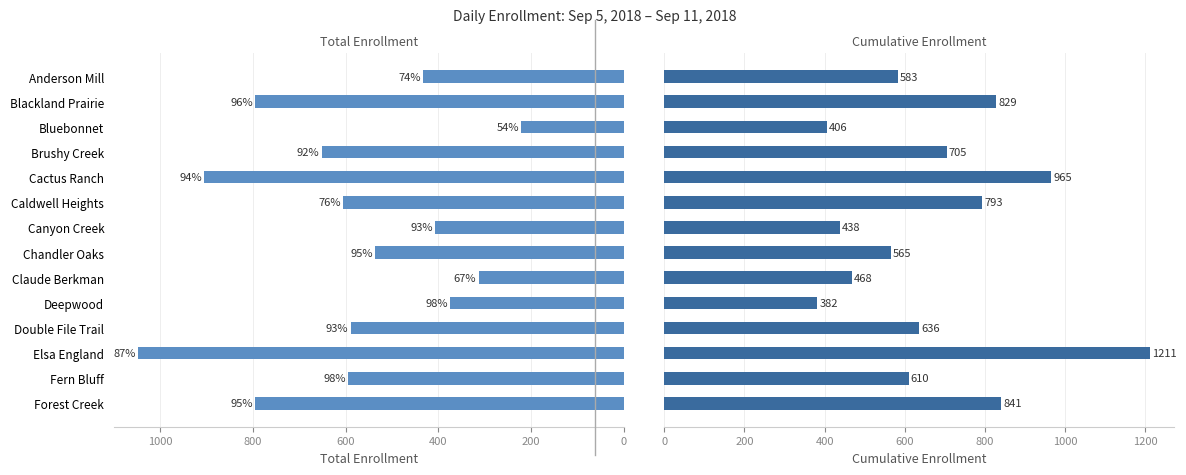

What is the difference between the second highest and second lowest values in the Total series?

593